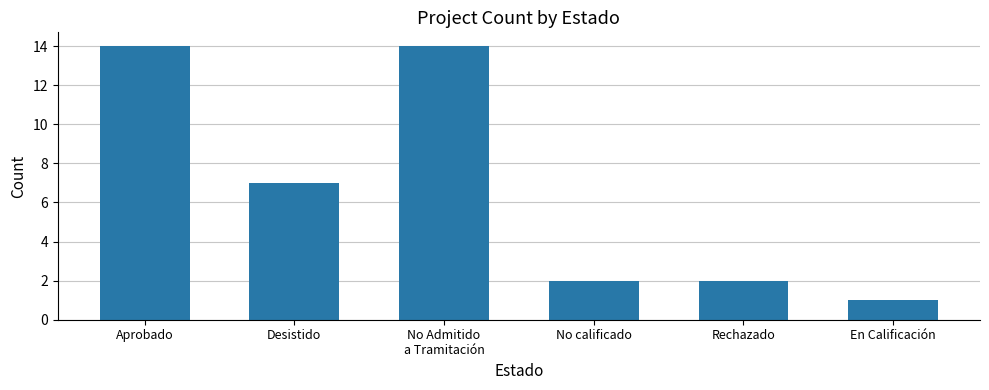

What is the difference between the maximum and minimum values?

13